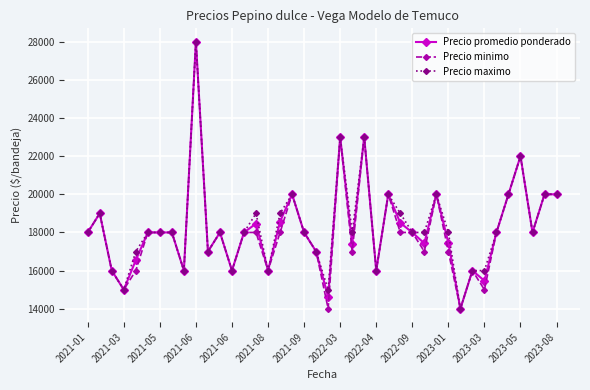

What is the highest value of the Precio promedio ponderado series?

28000